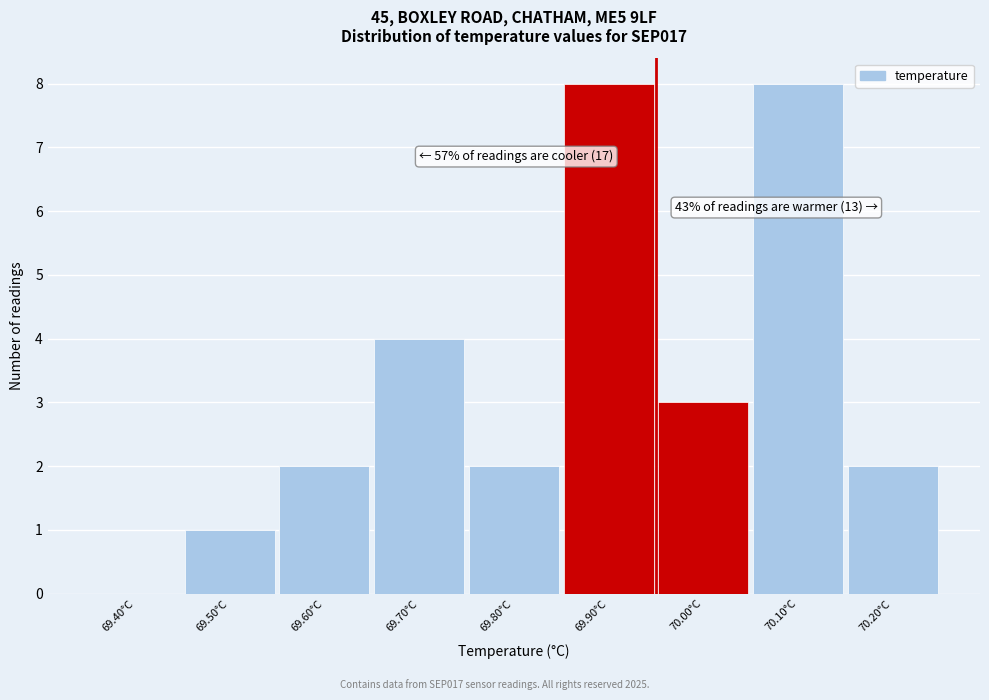

Reading left to right, list all the values displayed in this chart.

69.40°C=0	69.50°C=1	69.60°C=2	69.70°C=4	69.80°C=2	69.90°C=8	70.00°C=3	70.10°C=8	70.20°C=2